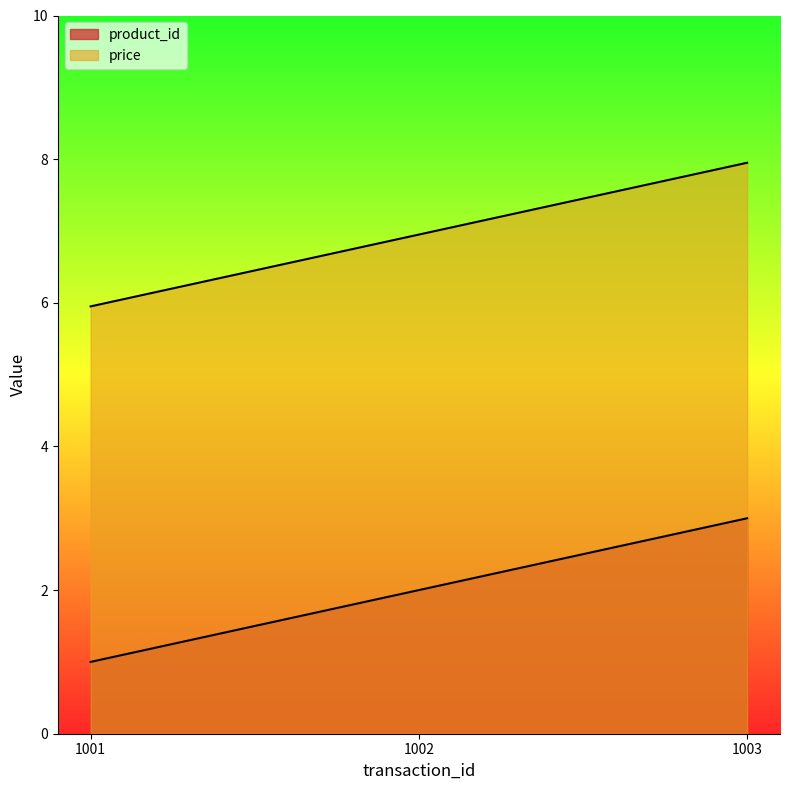

What is the total value across all series at 1002?

8.9